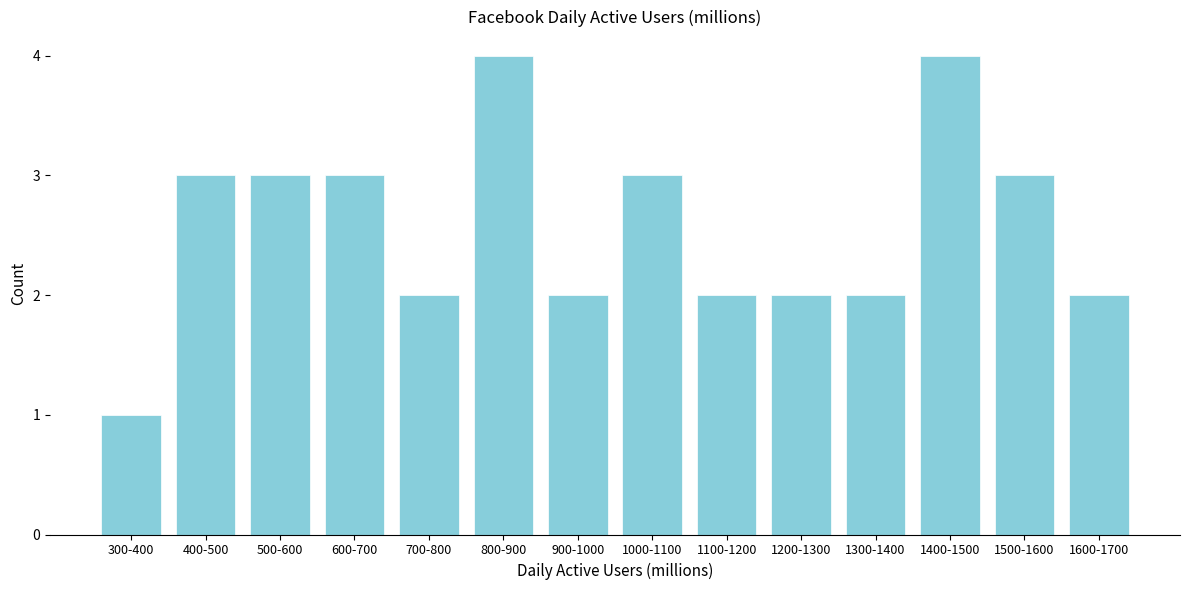

Reading left to right, extract all data points from this chart.

300-400=1	400-500=3	500-600=3	600-700=3	700-800=2	800-900=4	900-1000=2	1000-1100=3	1100-1200=2	1200-1300=2	1300-1400=2	1400-1500=4	1500-1600=3	1600-1700=2